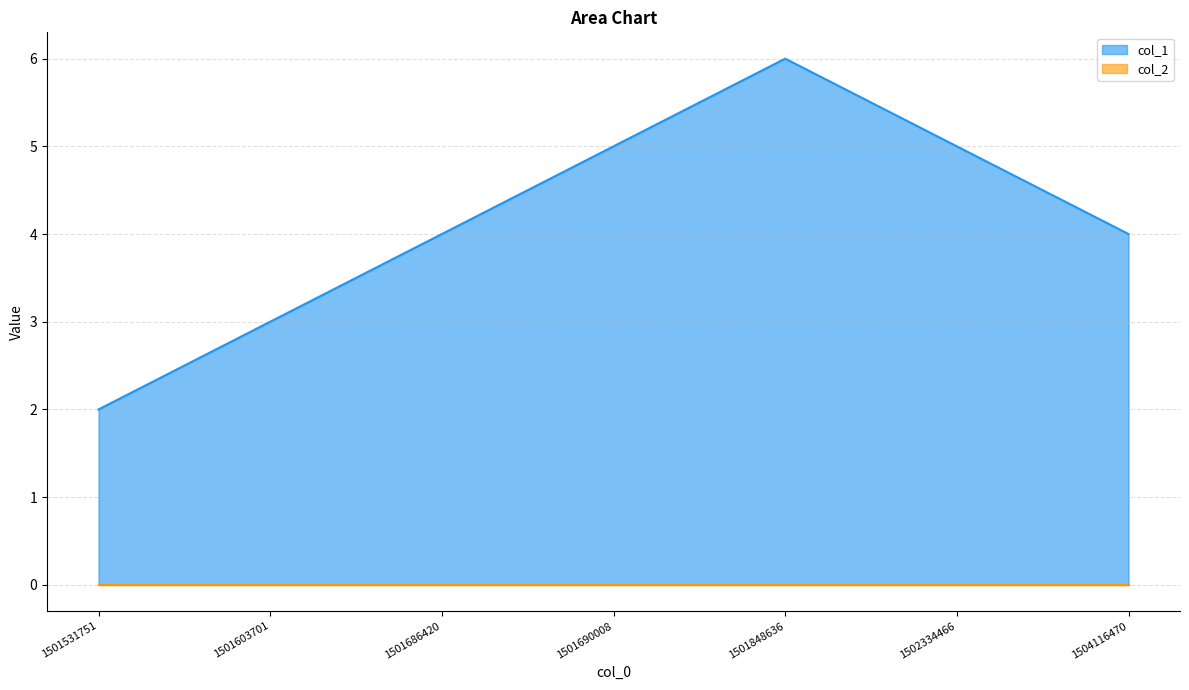

Does the chart have visible grid lines?

Yes